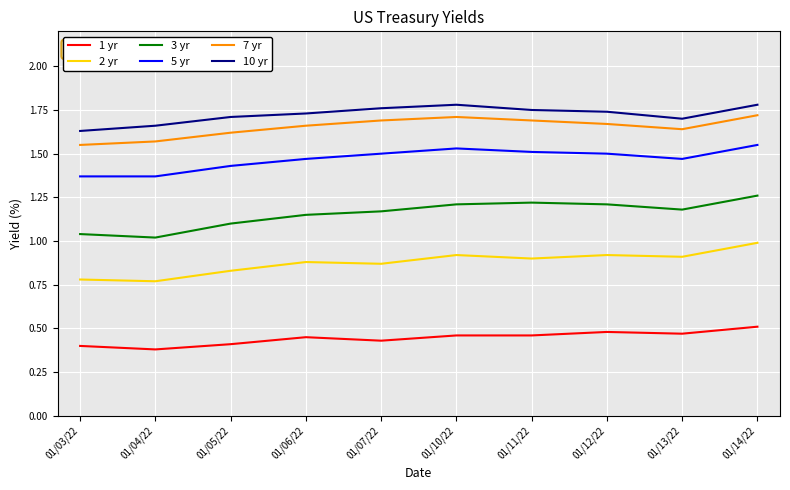

Is it true that 7 yr equals 1.6 at 01/03/22?

True